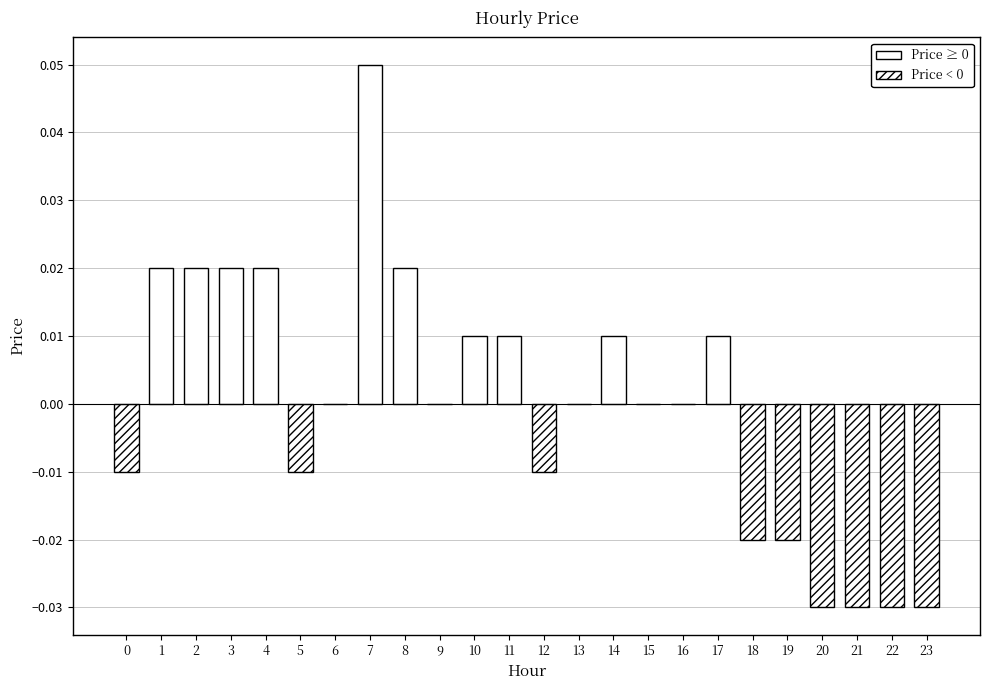

The chart shows a value of -0.0 at 12. True or false?

True